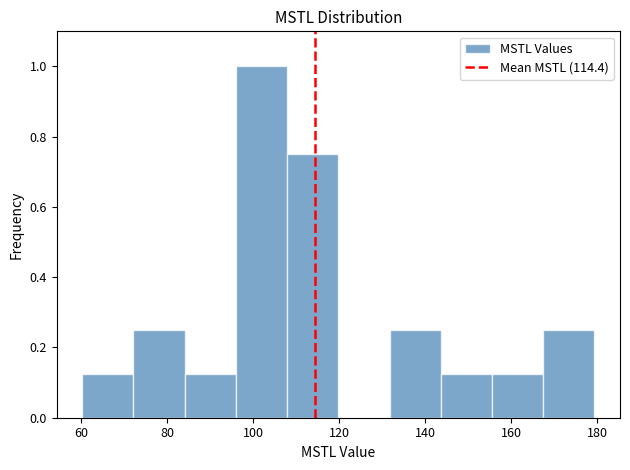

What is the height of the bar covering 72 to 84 on the x-axis? Neither the bar edges nor the heights are printed on the chart, so give them approximately, as read against the axes.

0.26